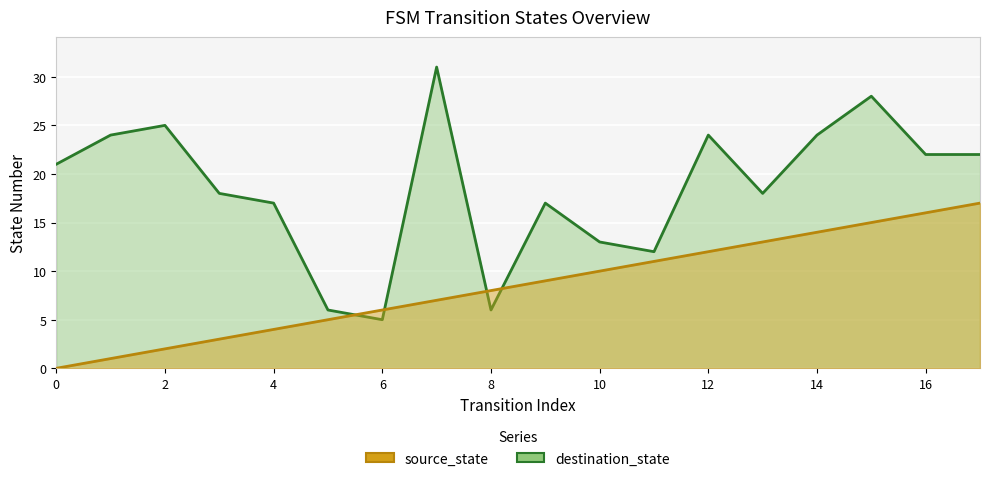

How many lines are shown in the chart?

2